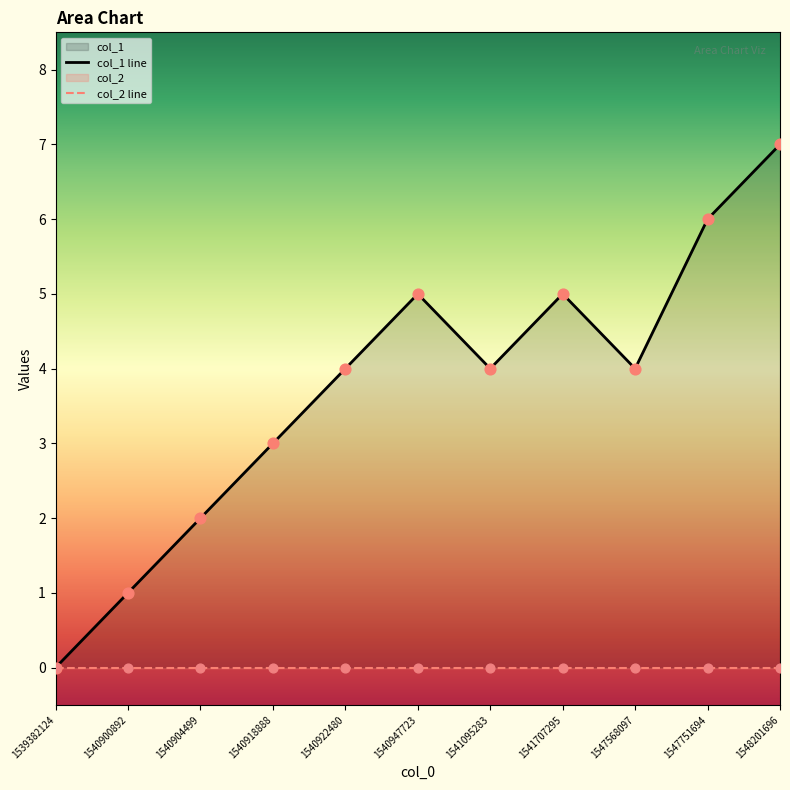

What is the change in value from 1540904499 to 1548201696?

+5